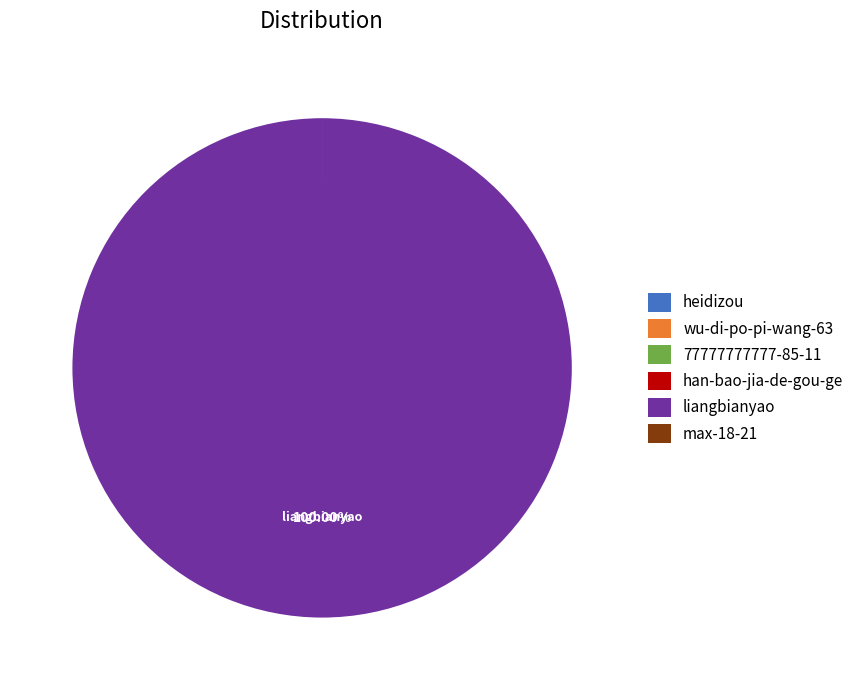

Does liangbianyao account for over 50% of the chart?

Yes